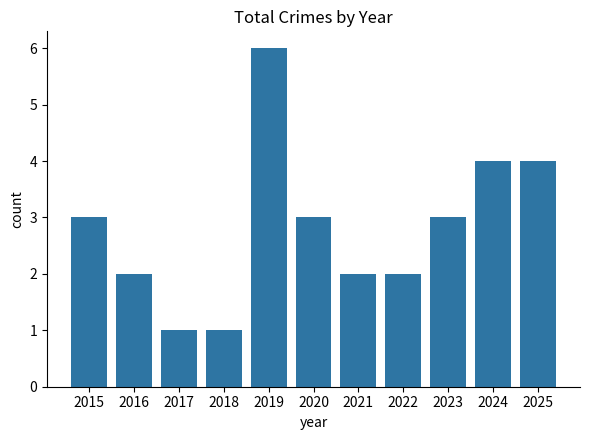

What is the maximum value shown in the chart?

6